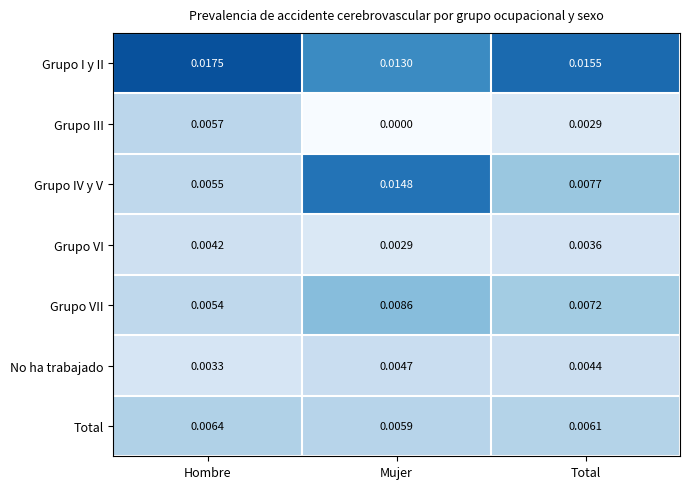

At which label is Grupo III closest to 0?

Mujer